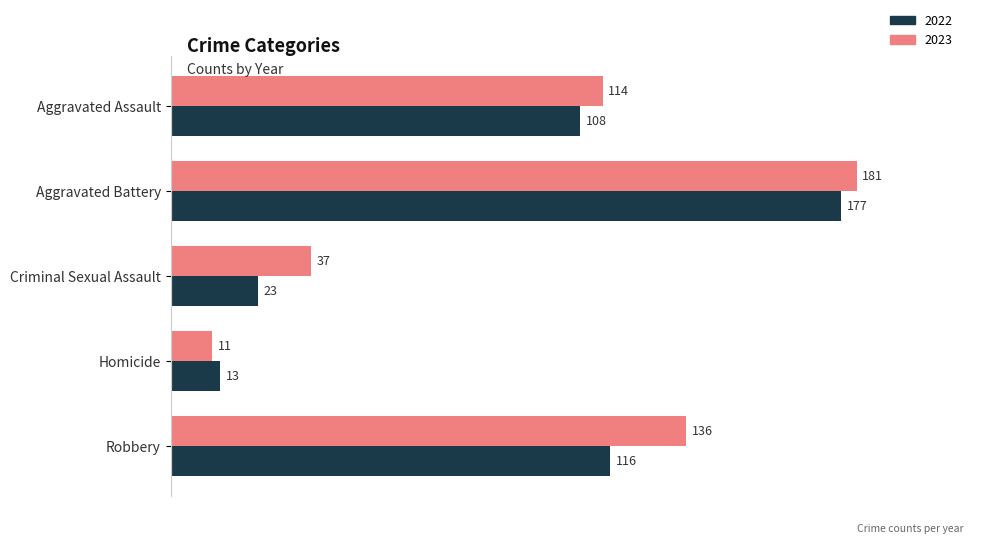

At Robbery, list the series in order from largest to smallest.

2023, 2022